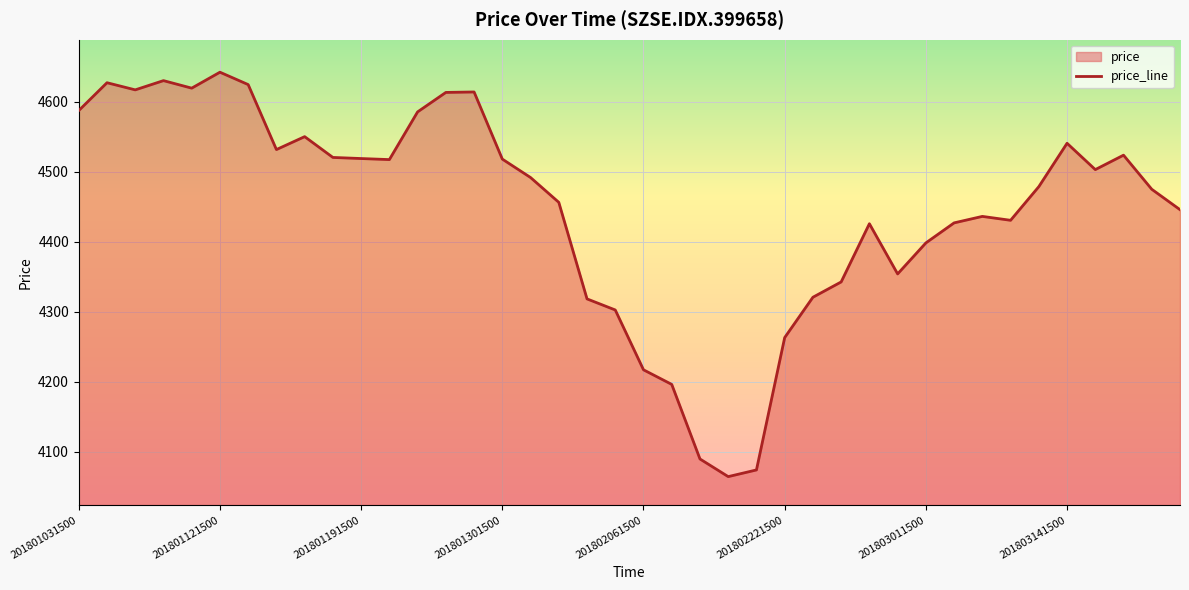

How many values are below 4491?

20